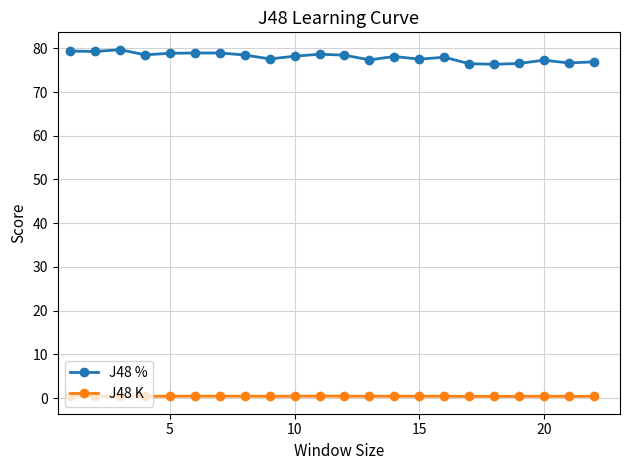

True or false: J48 % and J48 K cross at least once.

False